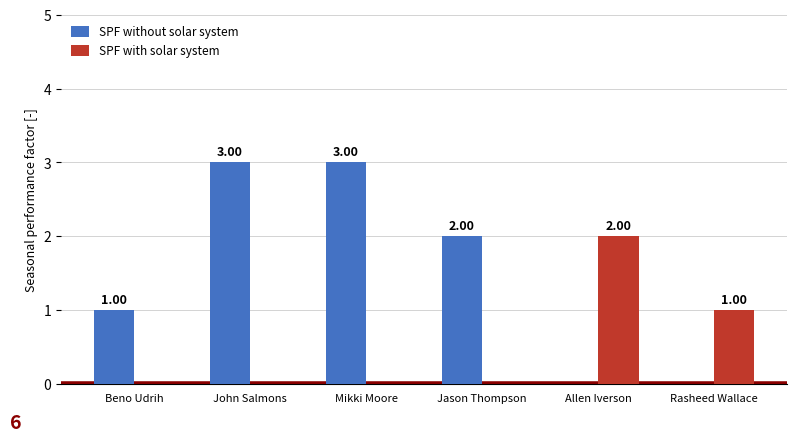

What is the sum of all SPF without solar system values?

9